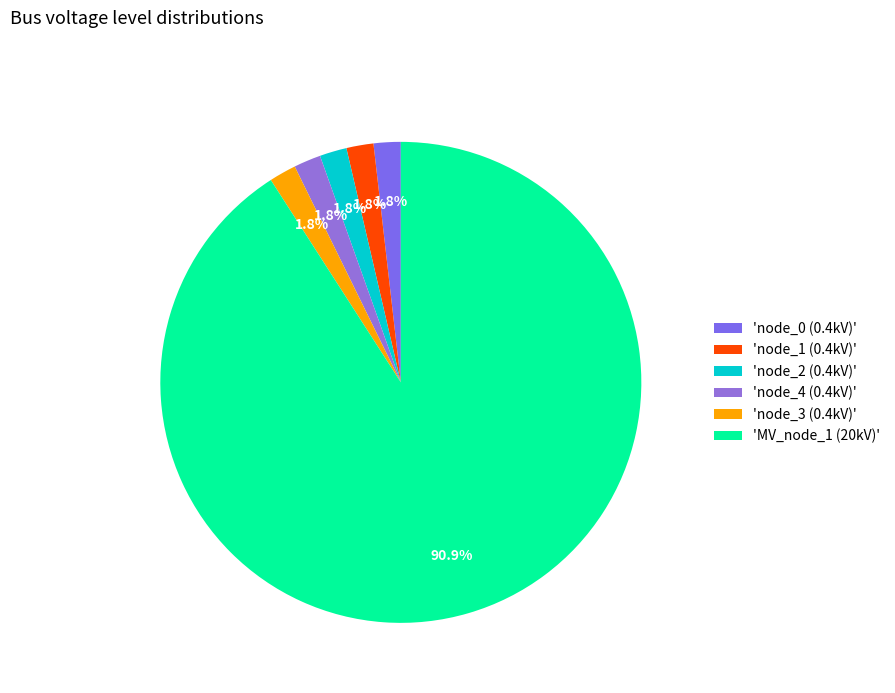

To the nearest percent, what is the difference between the largest and smallest slice percentages?

89%